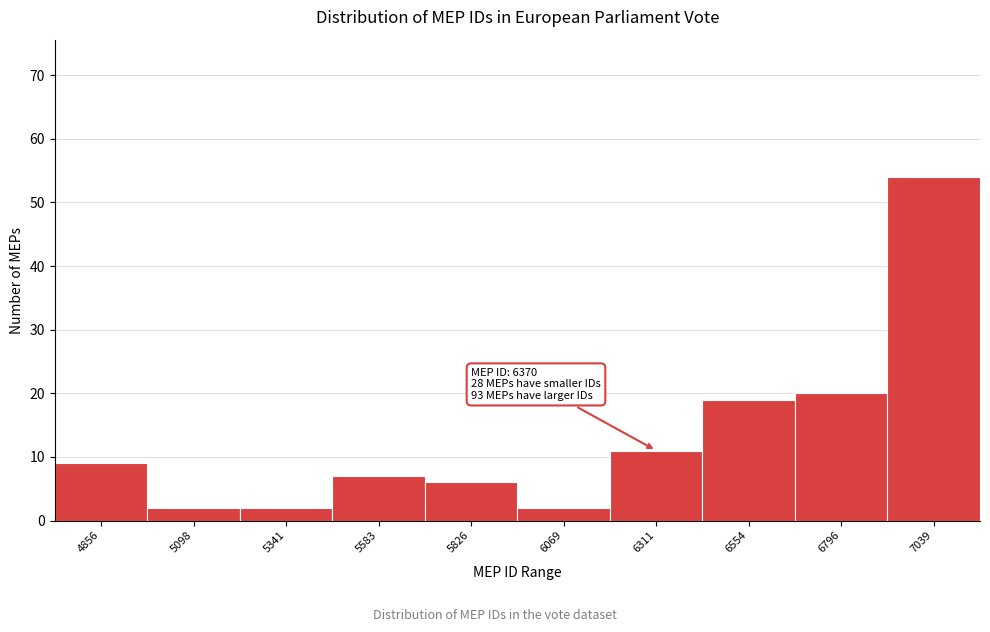

Reading left to right, what are all the values shown in this chart?

9	2	2	7	6	2	11	19	20	54